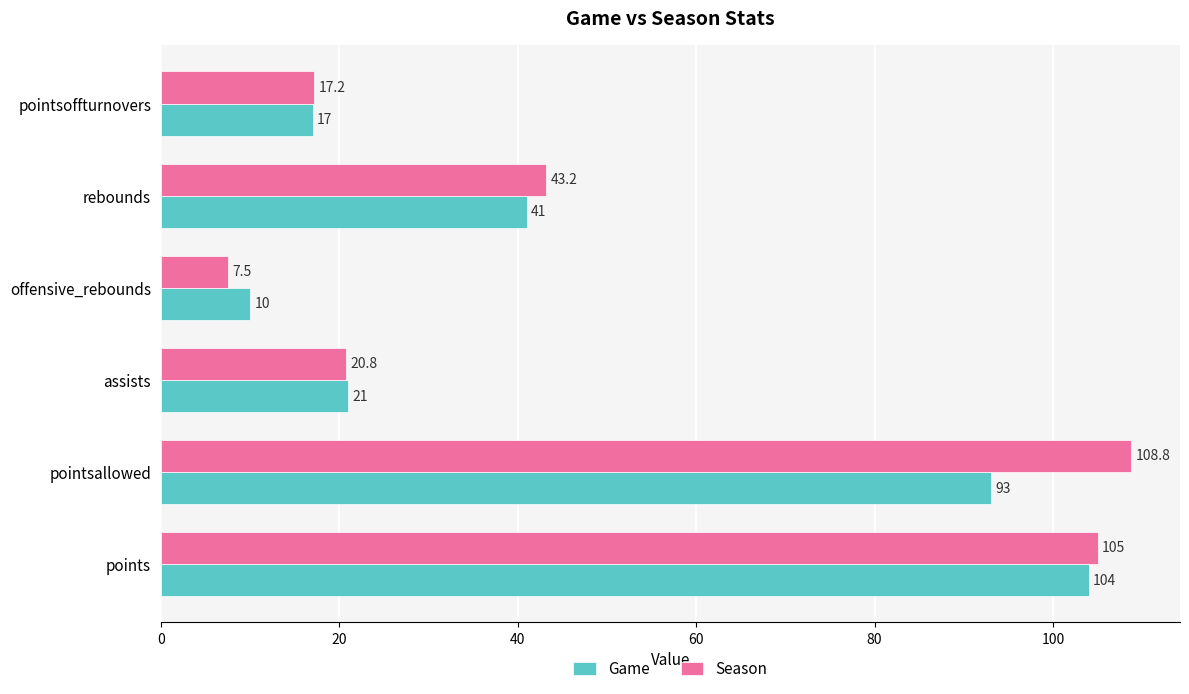

List the labels in order of Game value, smallest first.

offensive_rebounds, pointsoffturnovers, assists, rebounds, pointsallowed, points